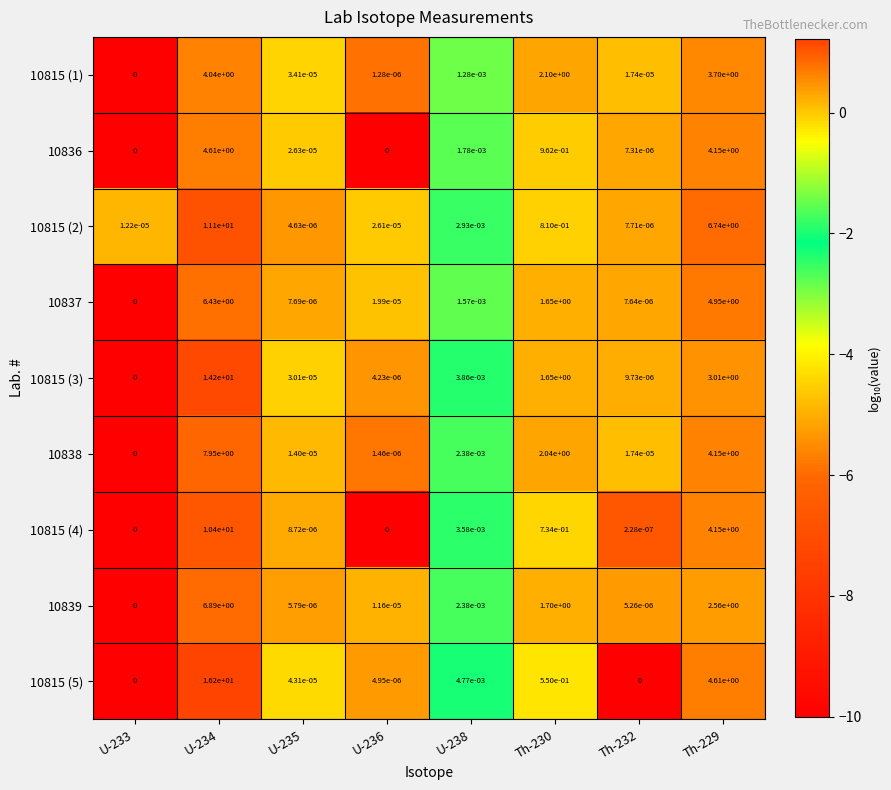

Is the value of 10839 at Th-230 greater than the value of 10815 (3) at Th-232?

Yes